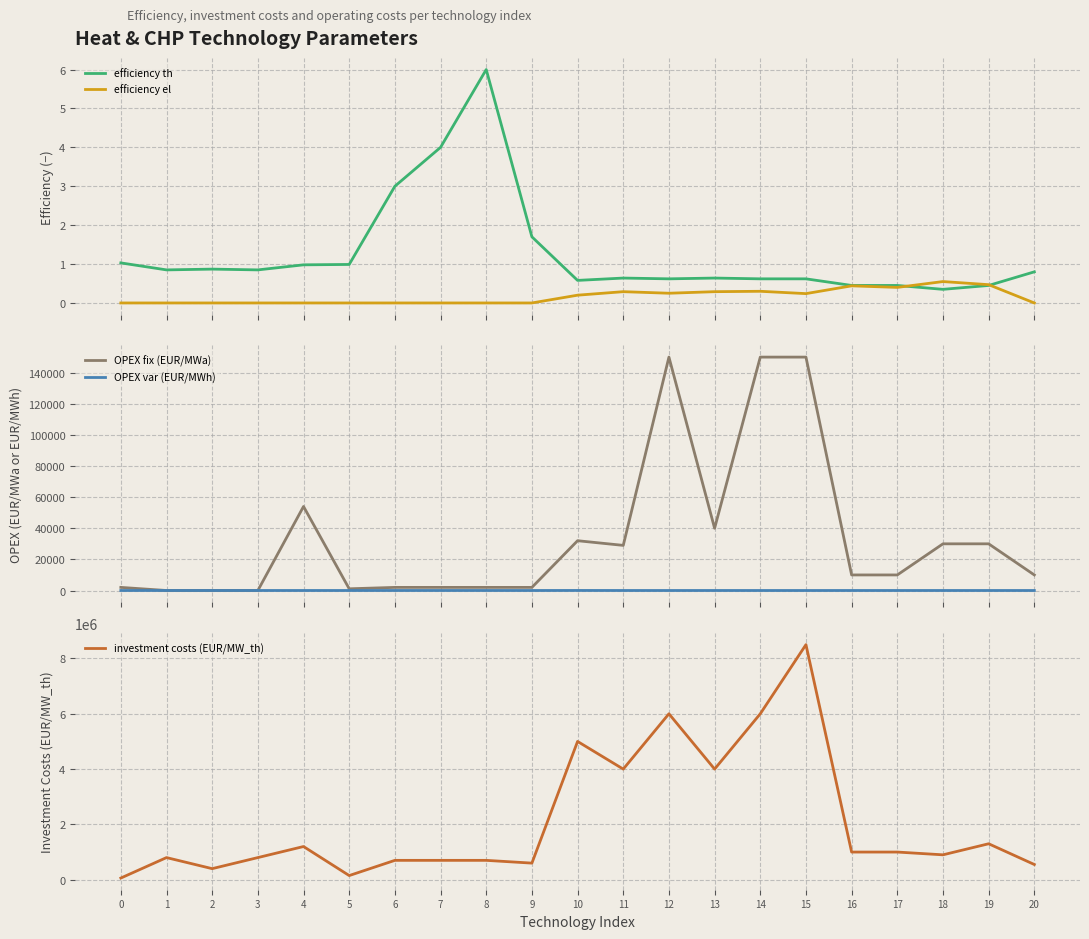

True or false: OPEX fix (EUR/MWa) and investment costs (EUR/MW_th) intersect in this chart.

False